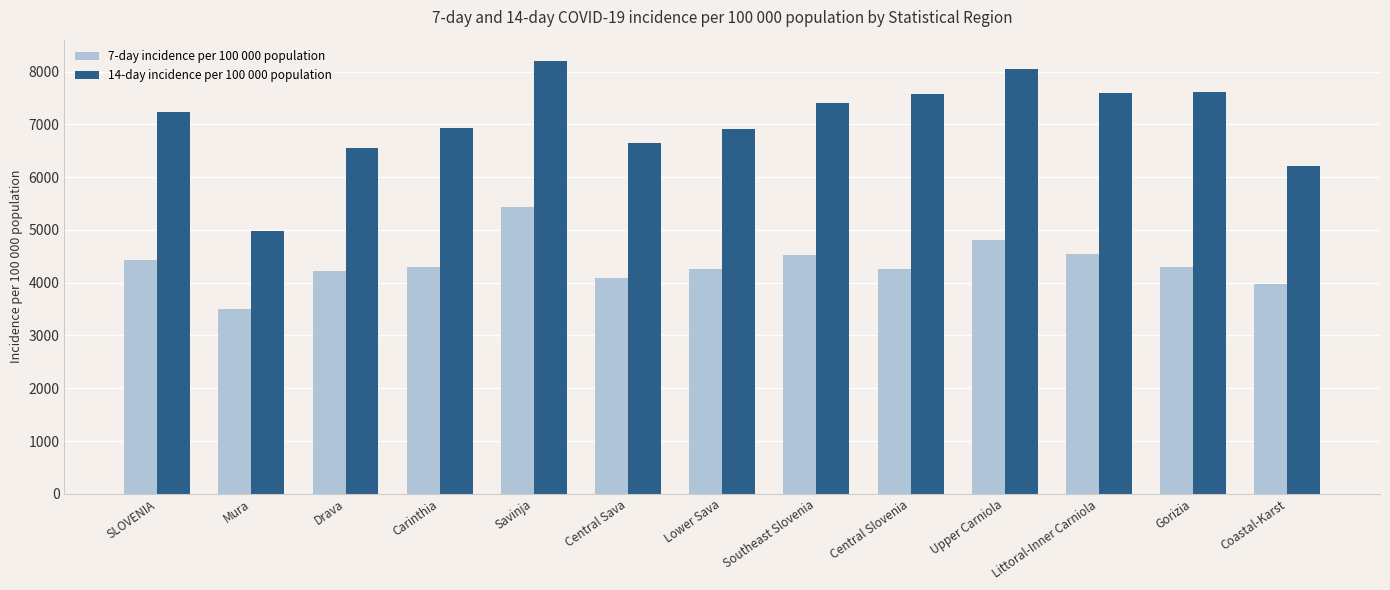

The 14-day incidence per 100 000 population series shows 7154.7 at Mura. True or false?

False